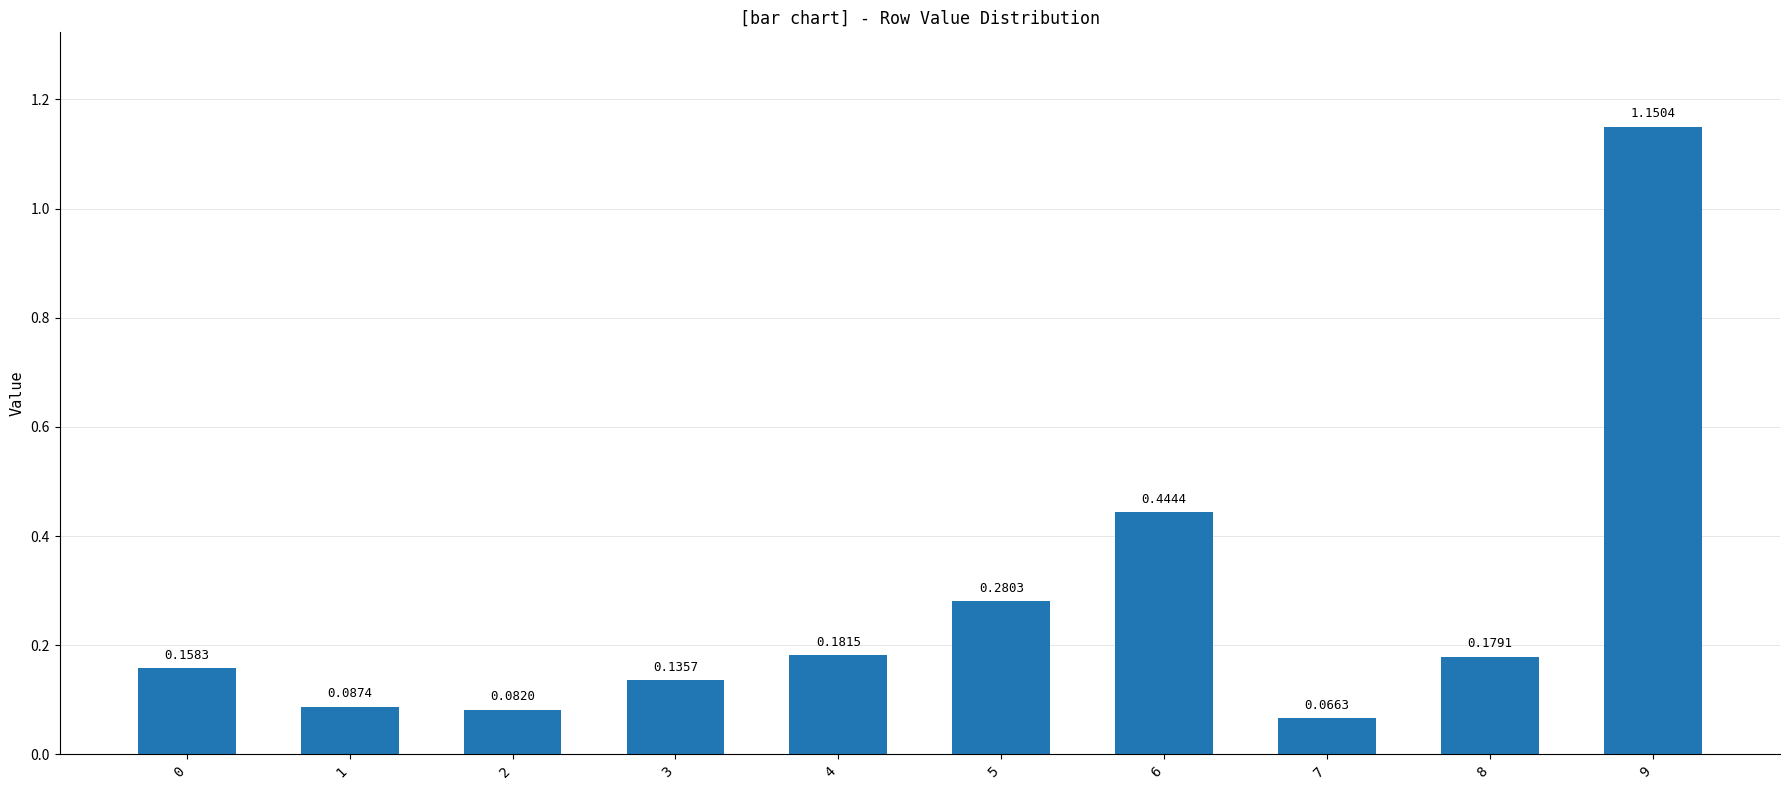

How many distinct data groups are displayed?

1